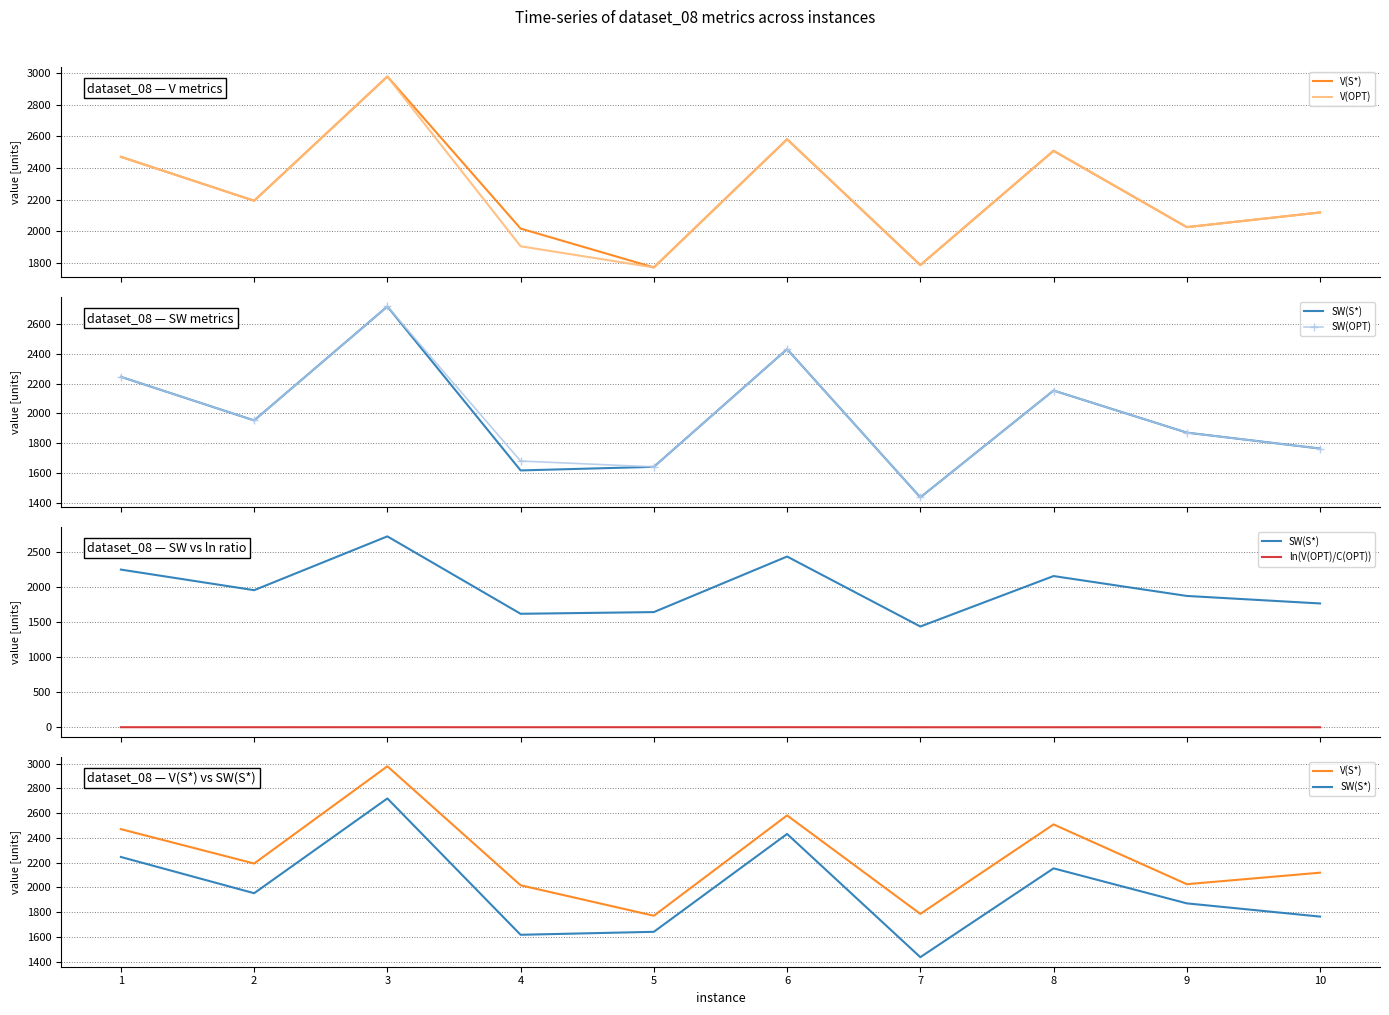

True or false: ln(V(OPT)/C(OPT)) has more than 2 points higher than both neighbors.

True